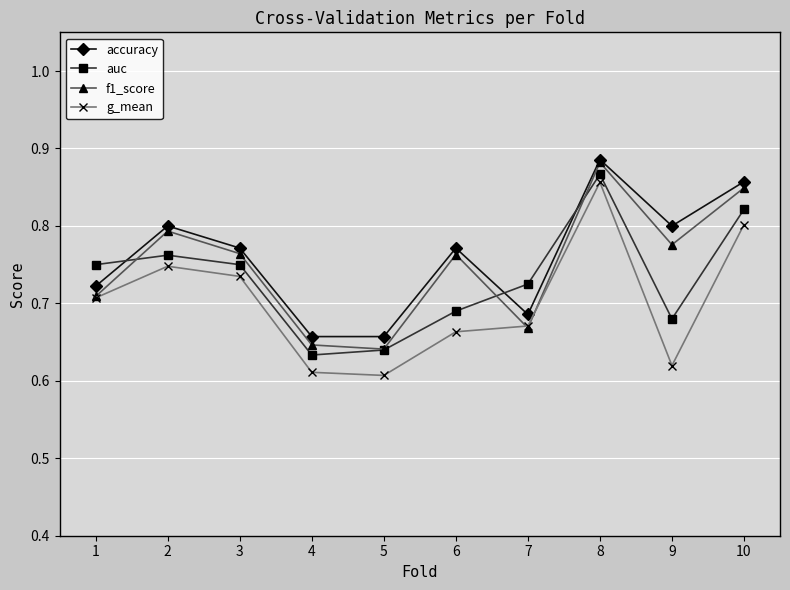

Rank the series by their average value, from lowest to highest.

g_mean, auc, f1_score, accuracy